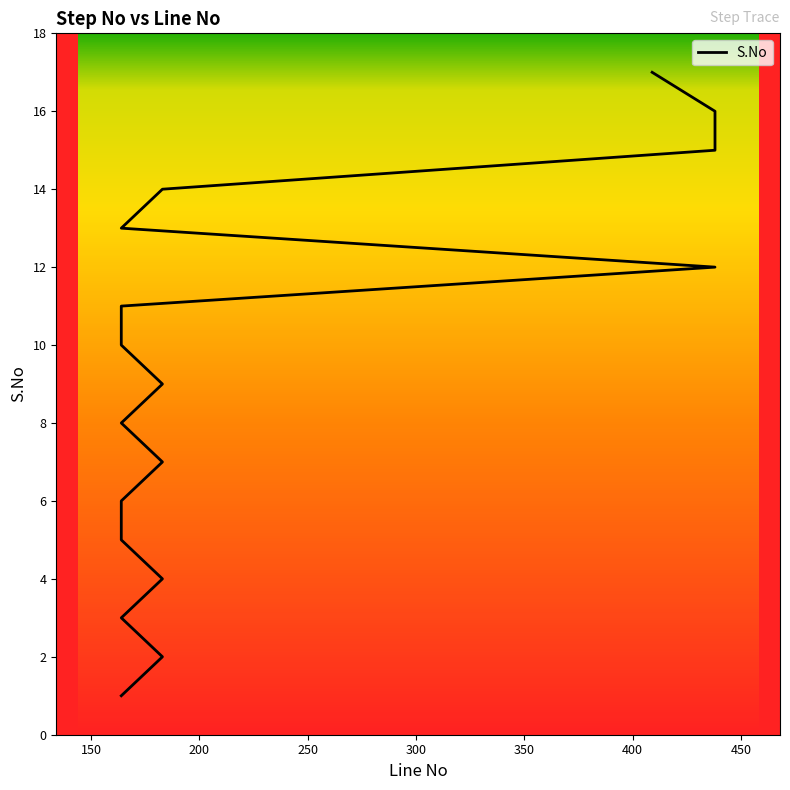

The chart shows a value of 4 at 164. True or false?

False